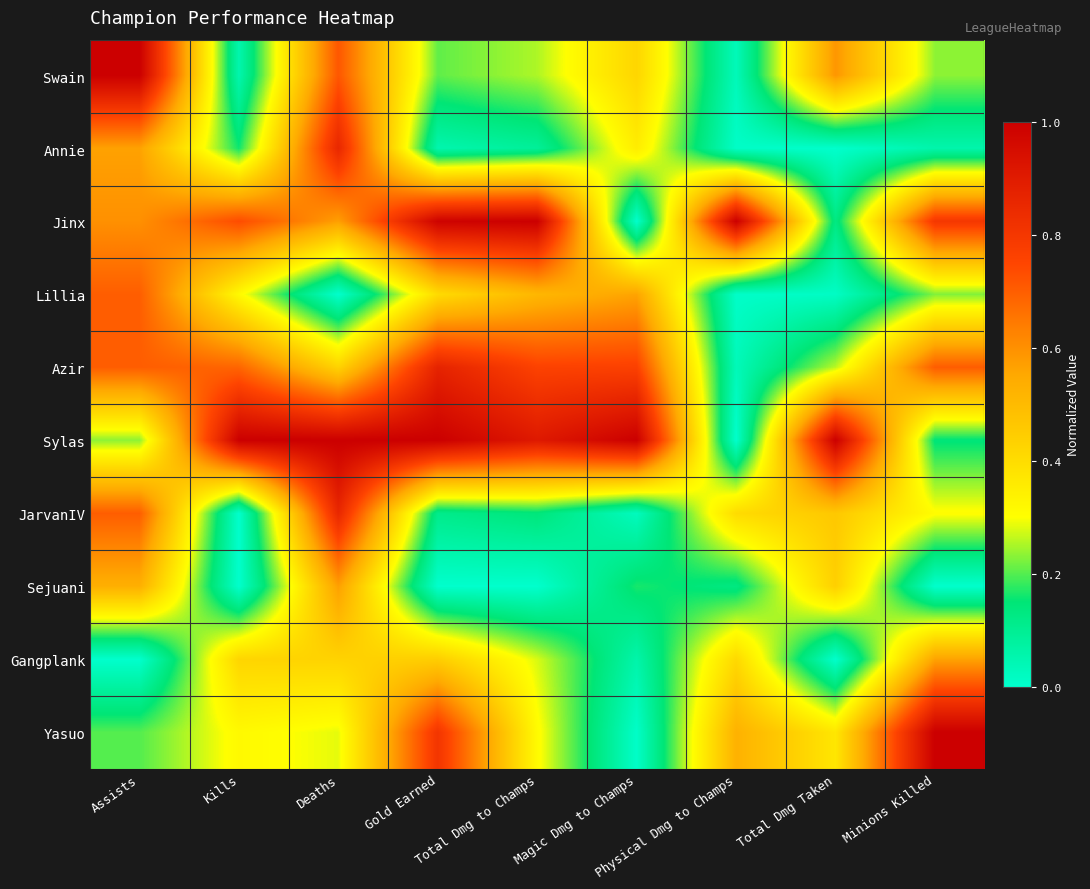

At which category is the sum across all series the highest?

Deaths